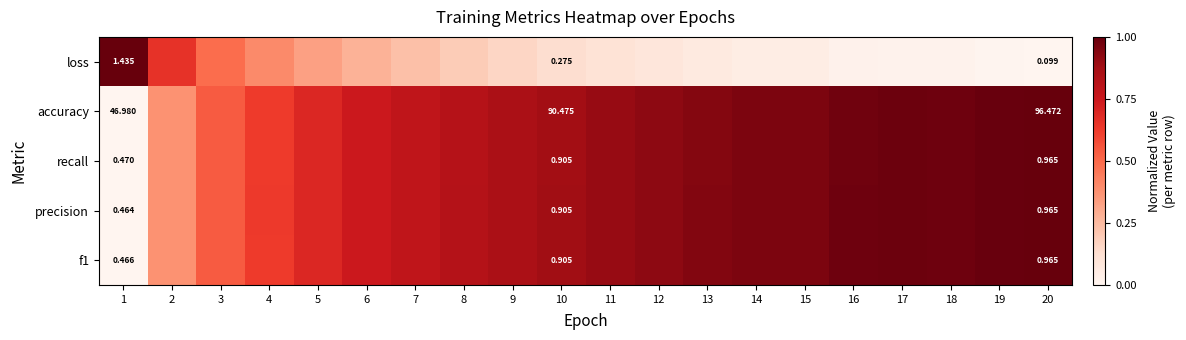

The loss series shows 0.4 at 6. True or false?

False